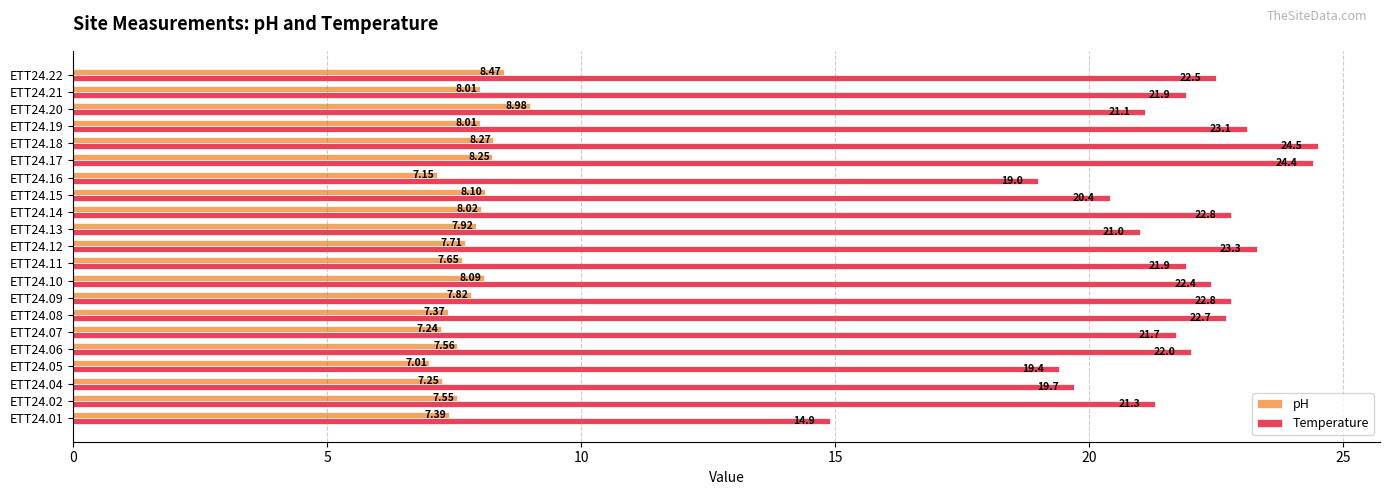

At how many categories does at least one series exceed 9?

21